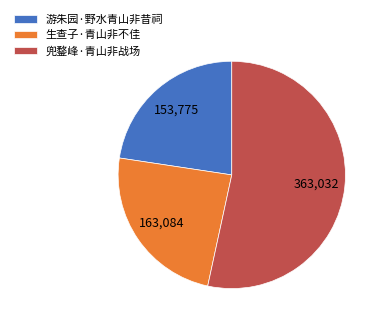

Is the sum of 生查子·青山非不佳 and 游朱园·野水青山非昔祠 greater than half?

No